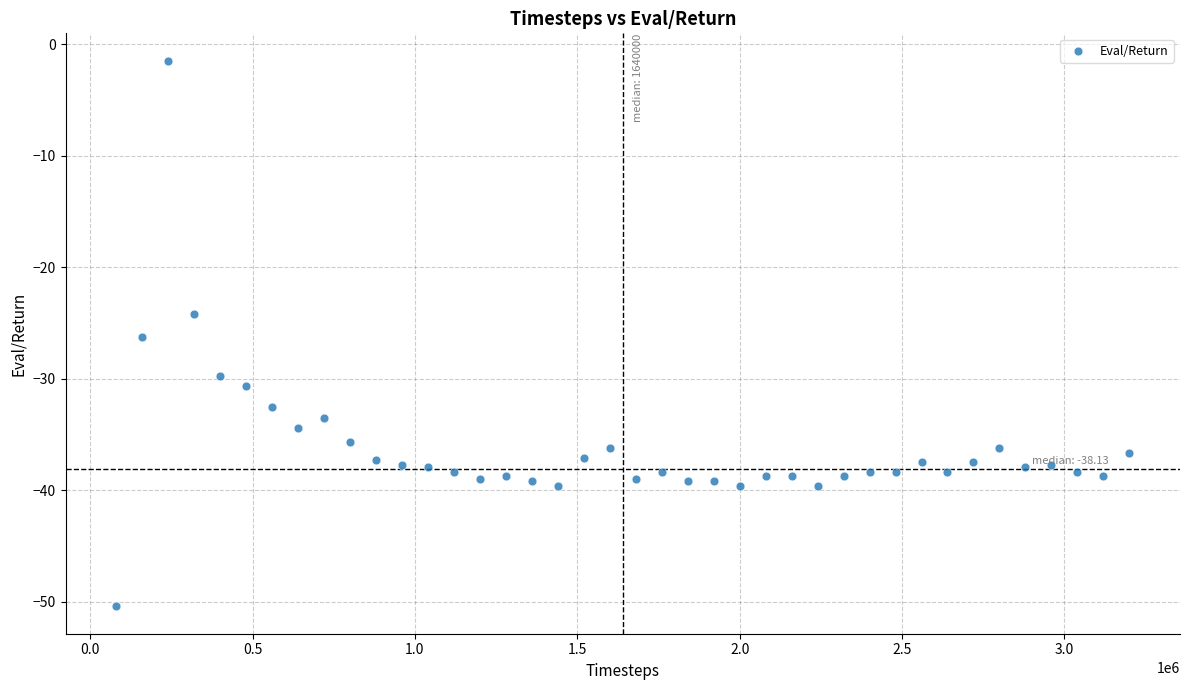

What is the range of X values (max minus min)?

3120000.0